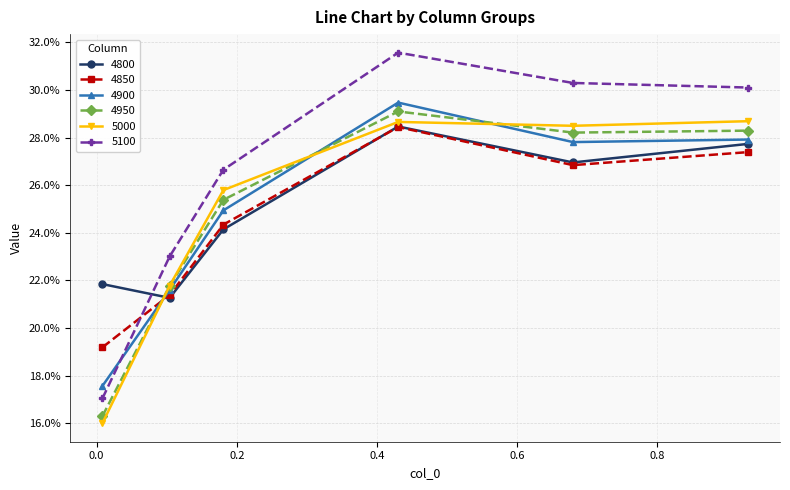

Does the chart have visible grid lines?

Yes